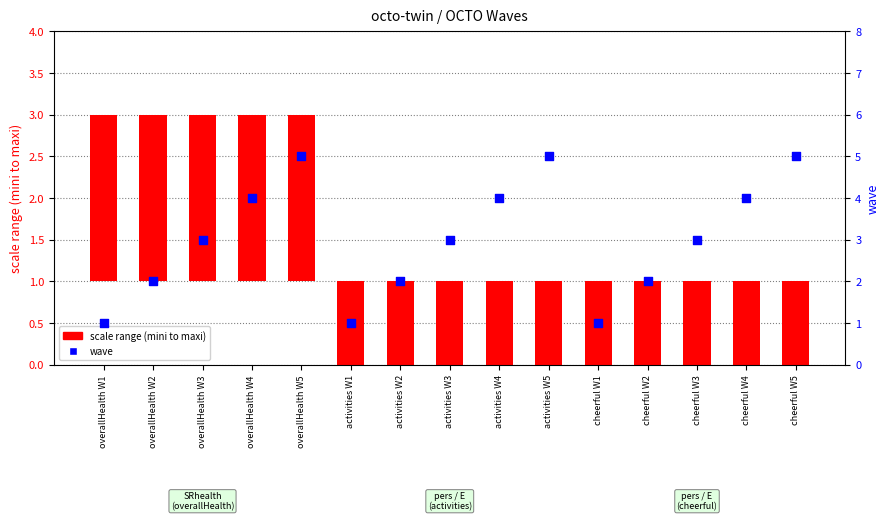

Which series has the widest spread of Y values?

wave